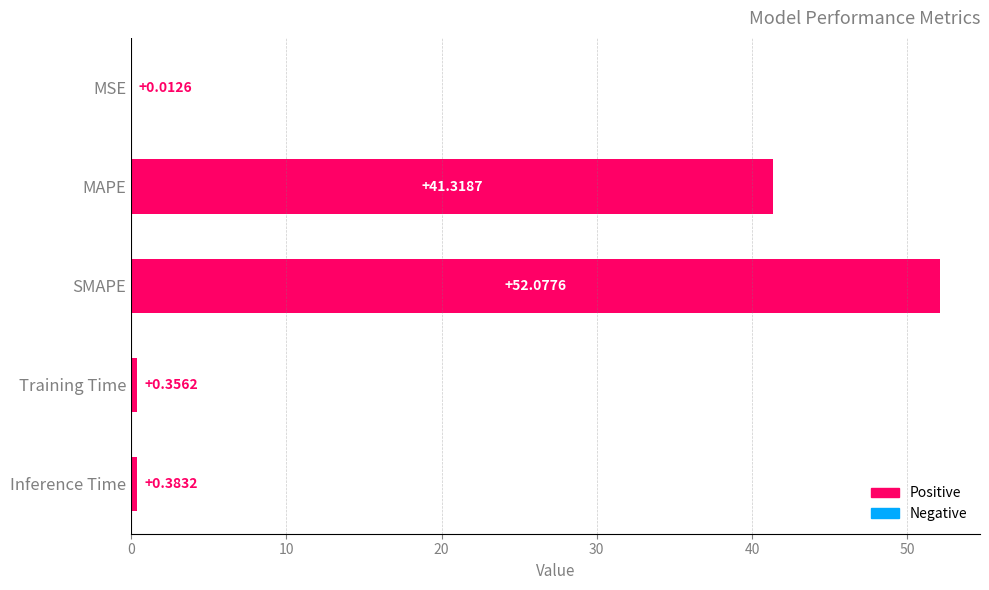

Where is the data nearest to the value 26?

MAPE